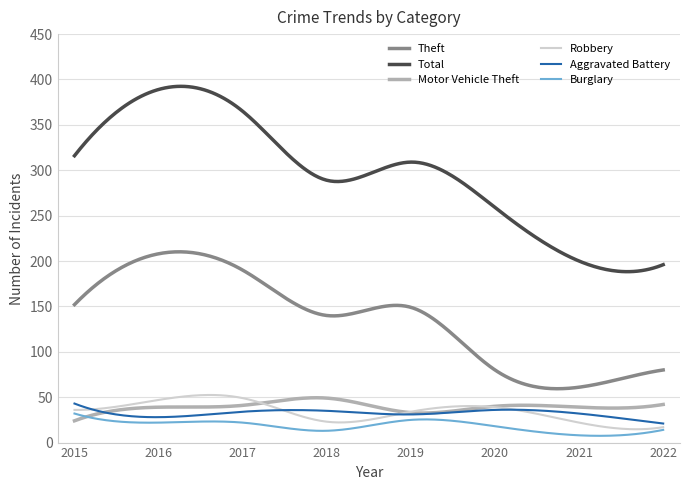

What is the difference between the second highest and minimum values in the Motor Vehicle Theft series?

25.4